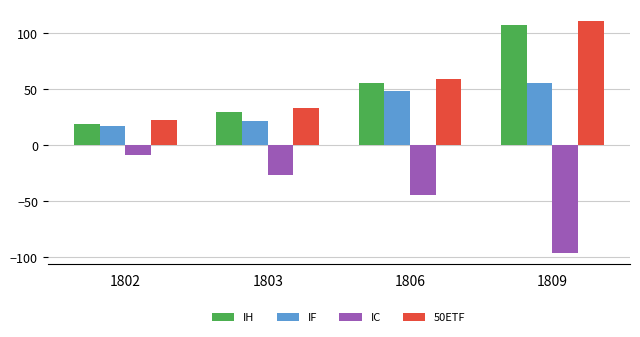

How many bars are there in total?

16